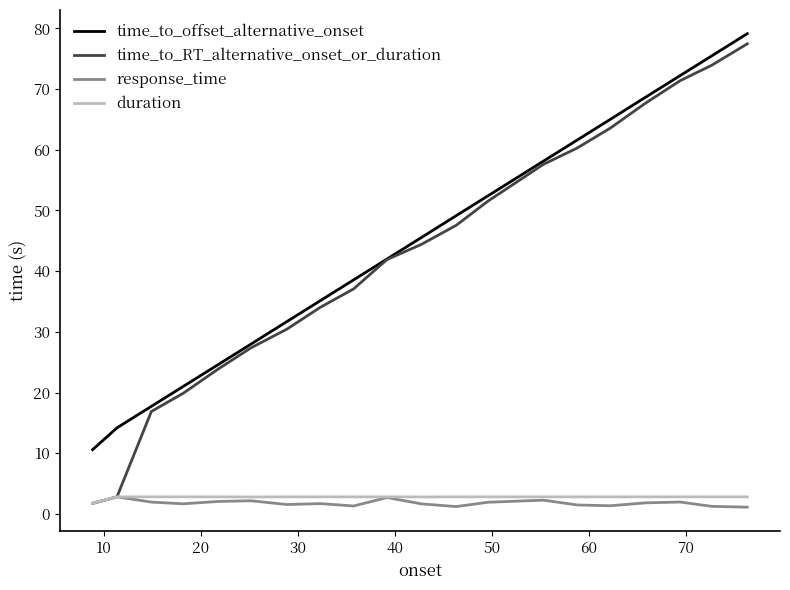

What is the difference between the second highest and minimum values in the time_to_offset_alternative_onset series?

64.9